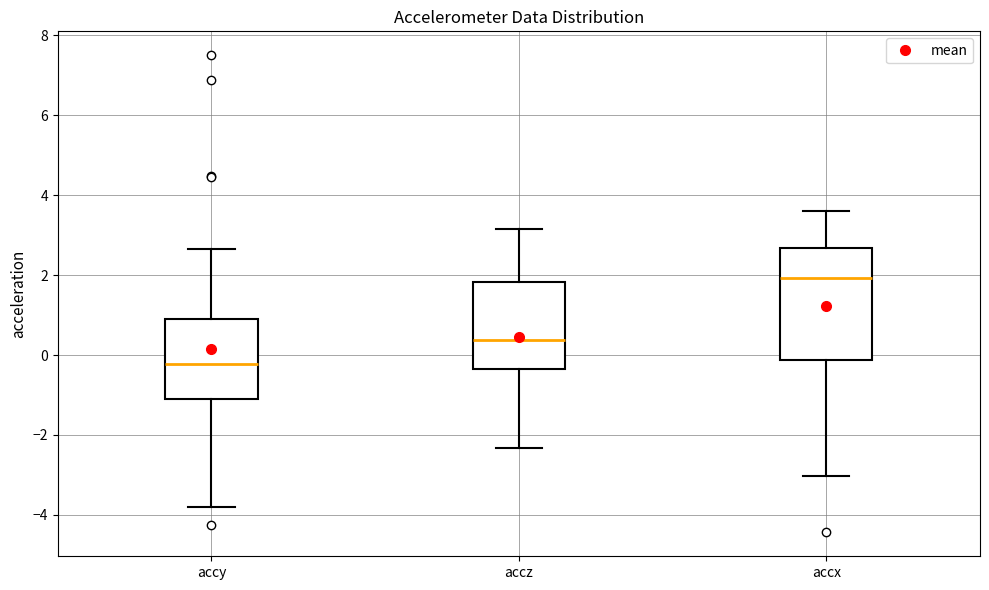

Reading left to right, transcribe this box plot: for each box, give where its median line is, the range the box spans, and where its two whiskers end, as read against the y-axis. The values are not printed on the chart, so give them approximately, as read against the axis.

accy: median -0.2, box -1.2 to 1.0, whiskers -3.8 to 2.6
accz: median 0.4, box -0.4 to 1.8, whiskers -2.4 to 3.2
accx: median 2.0, box -0.2 to 2.6, whiskers -3.0 to 3.6